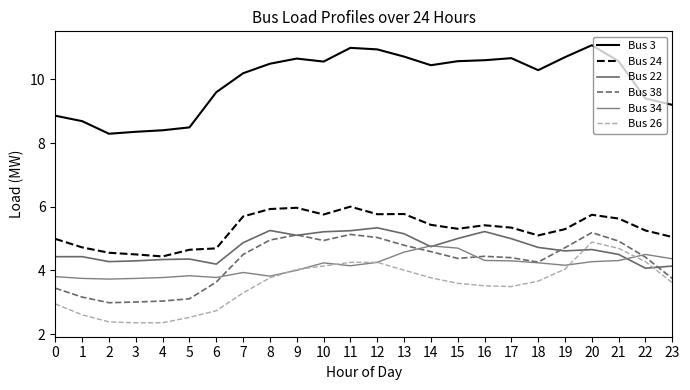

Which category has the highest value in the Bus 3 series?

20